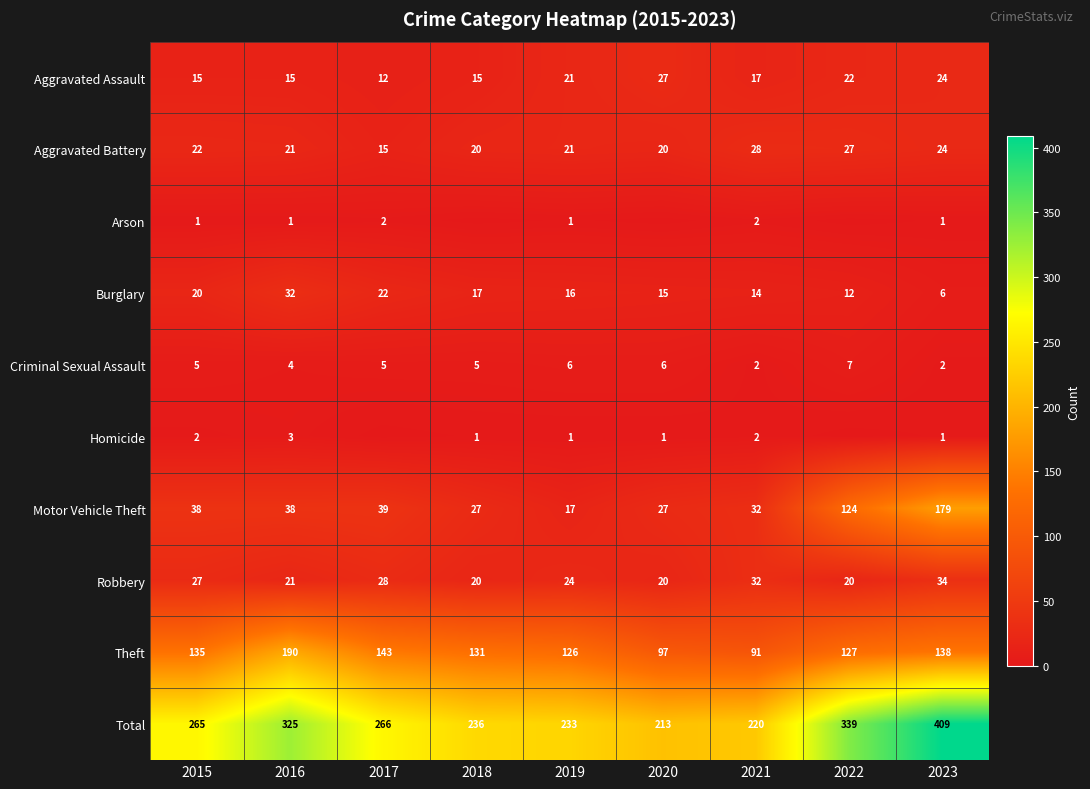

What is the average value of the Robbery series?

25